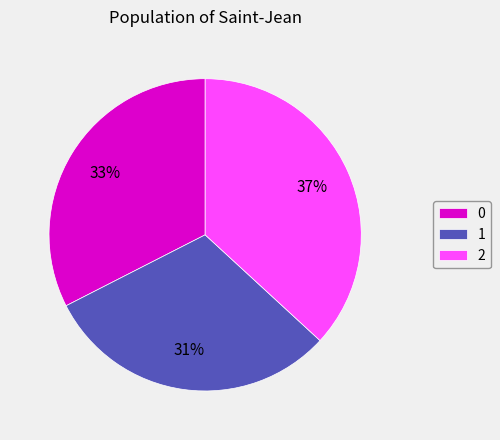

Is it true that 1 is 21% of the pie?

False